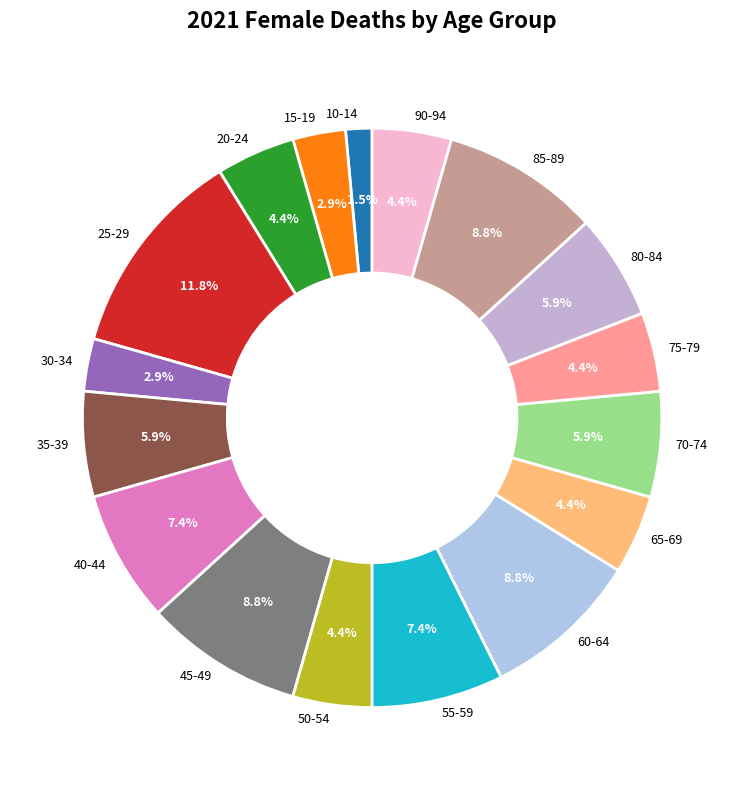

To the nearest percent, what is the difference between the largest and smallest slice percentages?

10%